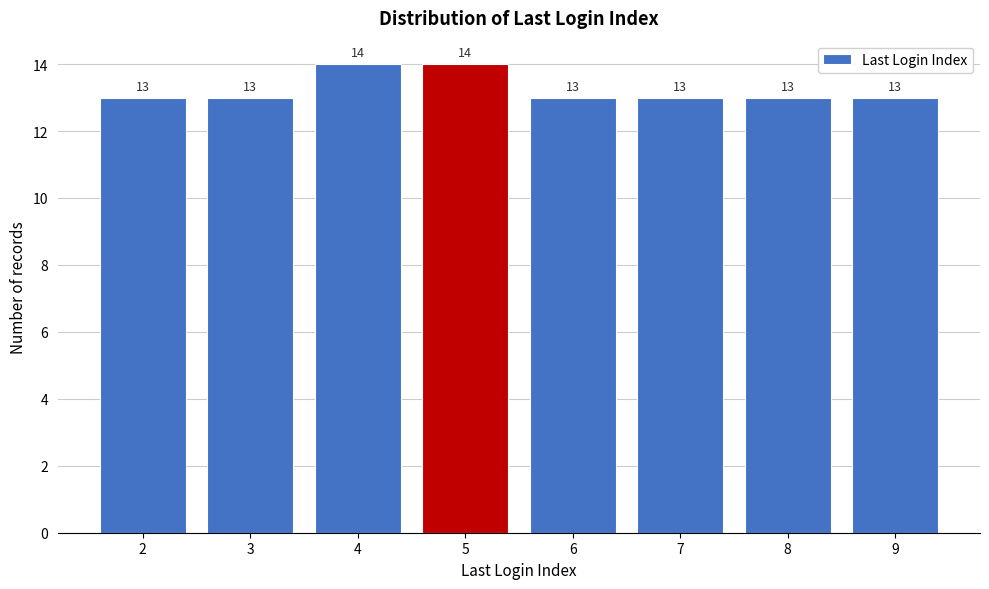

Reading left to right, transcribe this chart: for each bar, give the range it covers on the x-axis and its height.

1.5 to 2.5: 13
2.5 to 3.5: 13
3.5 to 4.5: 14
4.5 to 5.5: 14
5.5 to 6.5: 13
6.5 to 7.5: 13
7.5 to 8.5: 13
8.5 to 9.5: 13